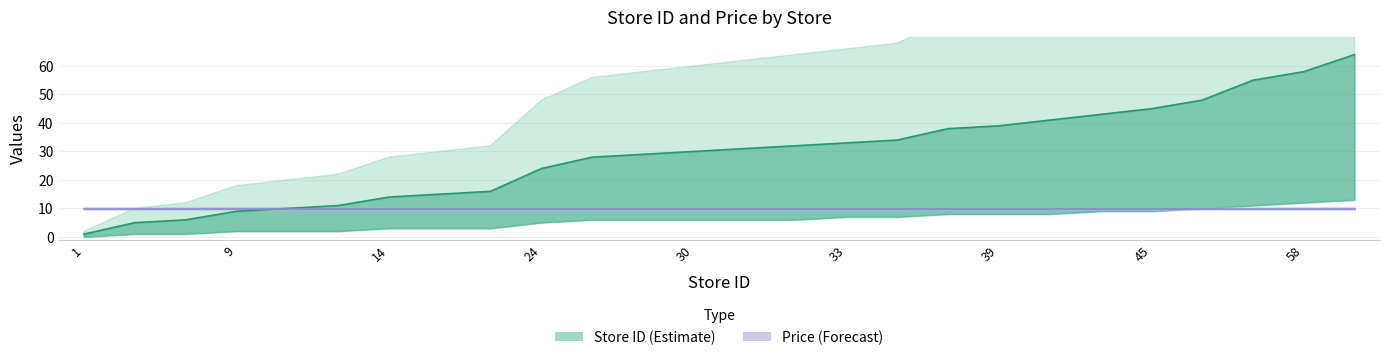

After their last crossing, which series has the higher values: Price (Forecast) or Store ID (Estimate)?

Store ID (Estimate)